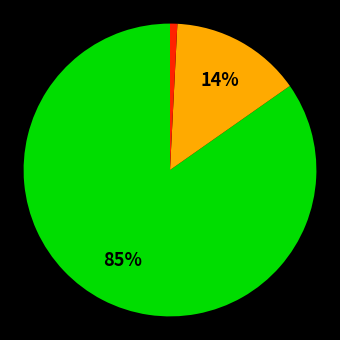

To the nearest percent, what is the average slice percentage?

33%